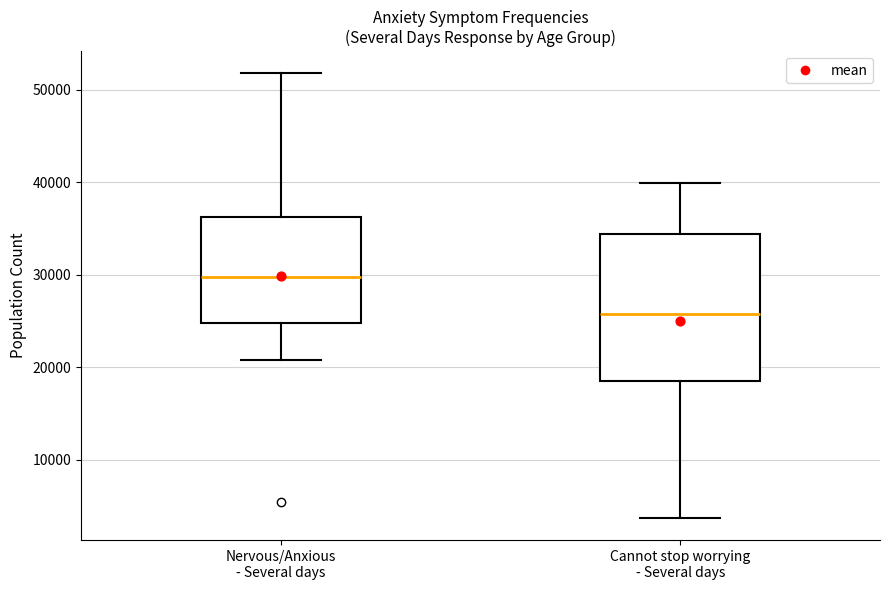

Reading left to right, read every box against the y-axis: the position of its median line, the range the box covers, and the ends of its whiskers. The values are not printed on the chart, so give them approximately, as read against the axis.

Nervous/Anxious - Several days: median 30000, box 25000 to 36000, whiskers 21000 to 52000
Cannot stop worrying - Several days: median 26000, box 19000 to 34000, whiskers 4000 to 40000